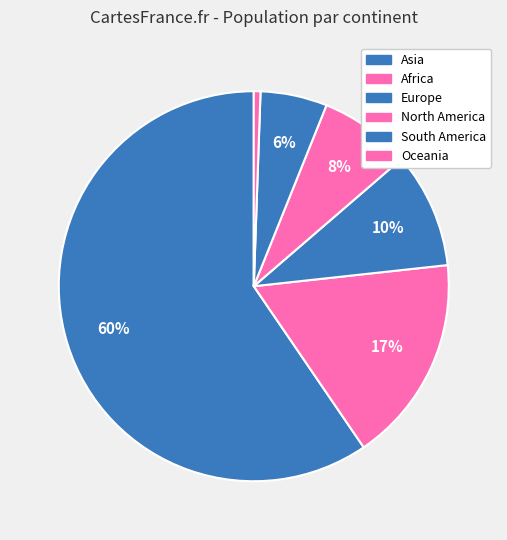

Which has a higher value, Oceania or North America?

North America